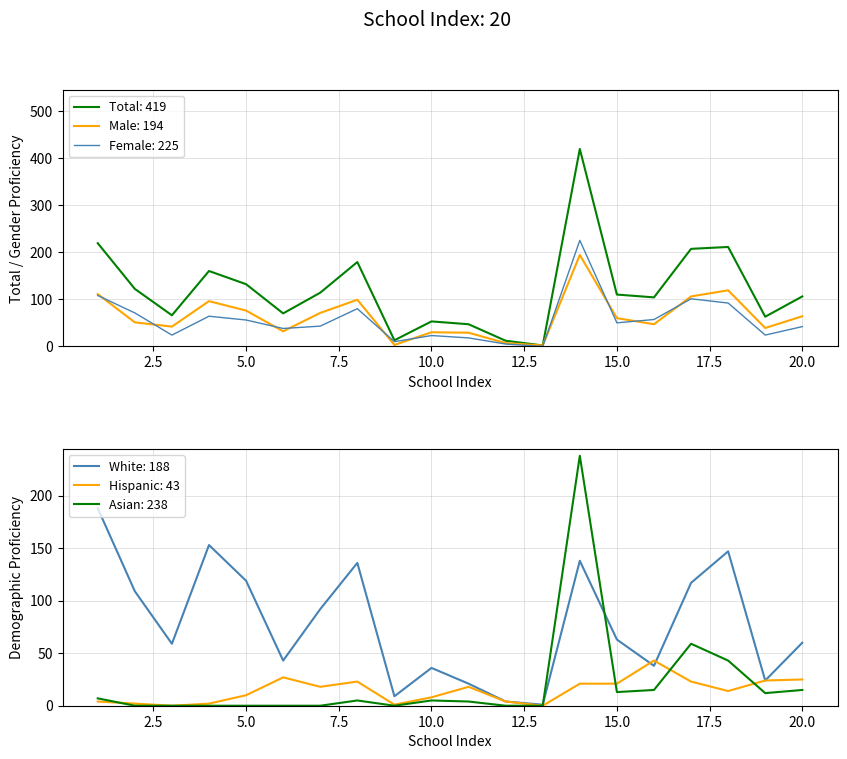

Which series has the widest spread of values?

Total Student